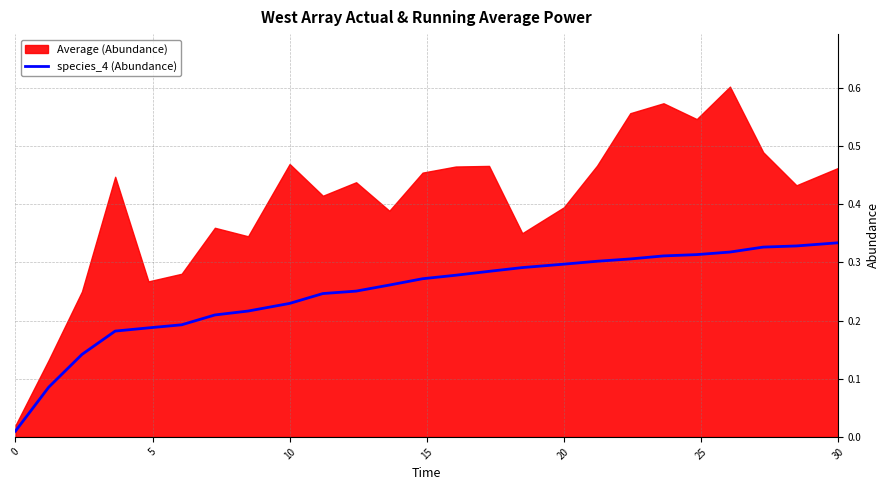

Which has a higher value, 18 or 15?

18